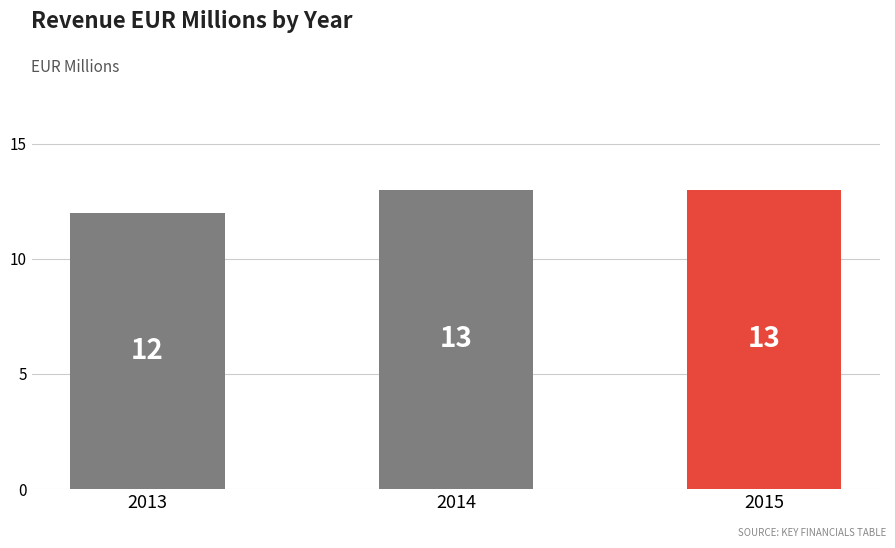

How many values are between 12 and 13?

3